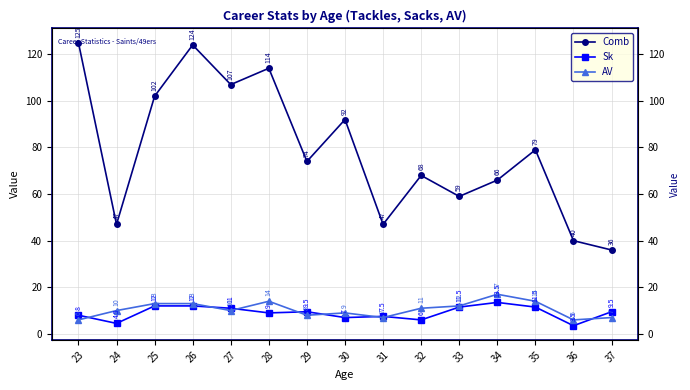

What is the difference between the maximum and minimum values in the Sk series?

10.0